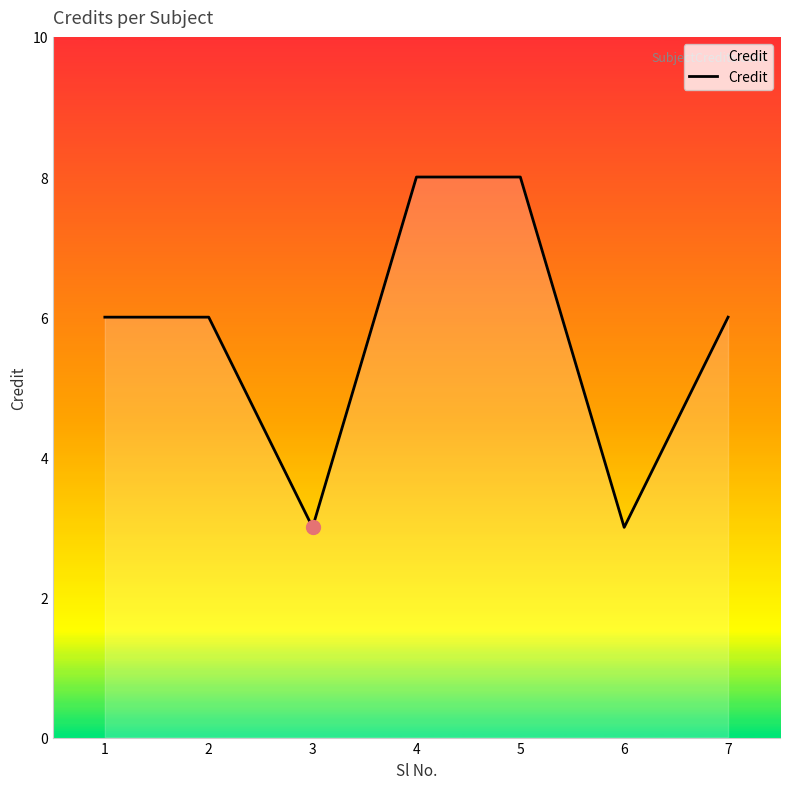

The chart shows a value of 11 at 1. True or false?

False